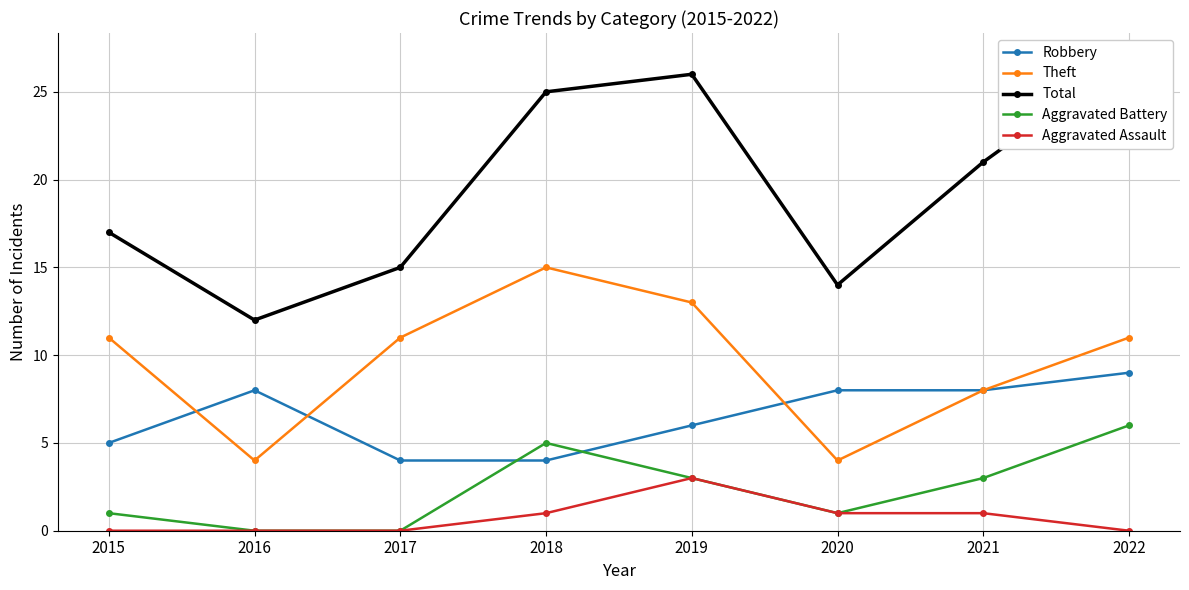

True or false: Robbery and Theft cross at least once.

True